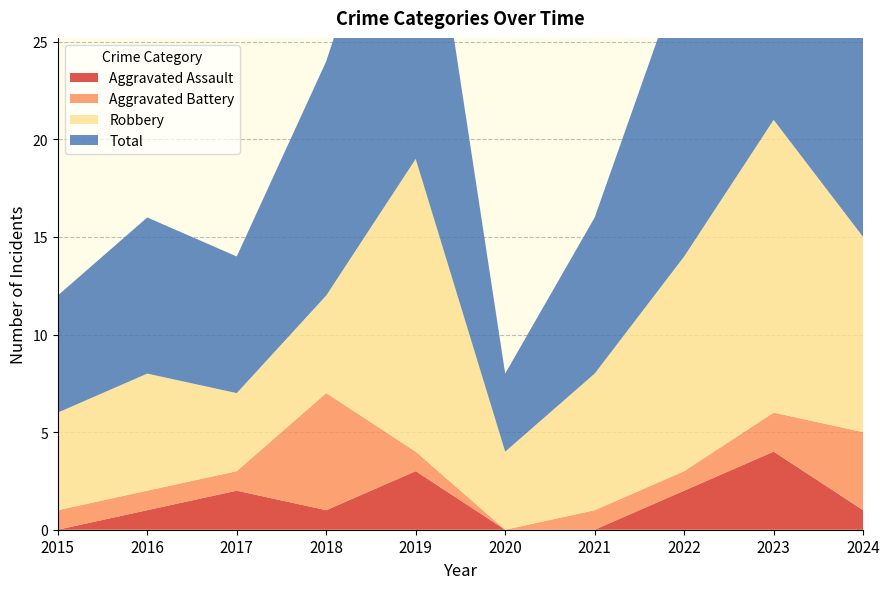

Reading left to right, transcribe all the data shown in this chart.

Aggravated Assault: 2015=0	2016=1	2017=2	2018=1	2019=3	2020=0	2021=0	2022=2	2023=4	2024=1
Aggravated Battery: 2015=1	2016=1	2017=1	2018=6	2019=1	2020=0	2021=1	2022=1	2023=2	2024=4
Robbery: 2015=5	2016=6	2017=4	2018=5	2019=15	2020=4	2021=7	2022=11	2023=15	2024=10
Total: 2015=6	2016=8	2017=7	2018=12	2019=19	2020=4	2021=8	2022=15	2023=21	2024=15